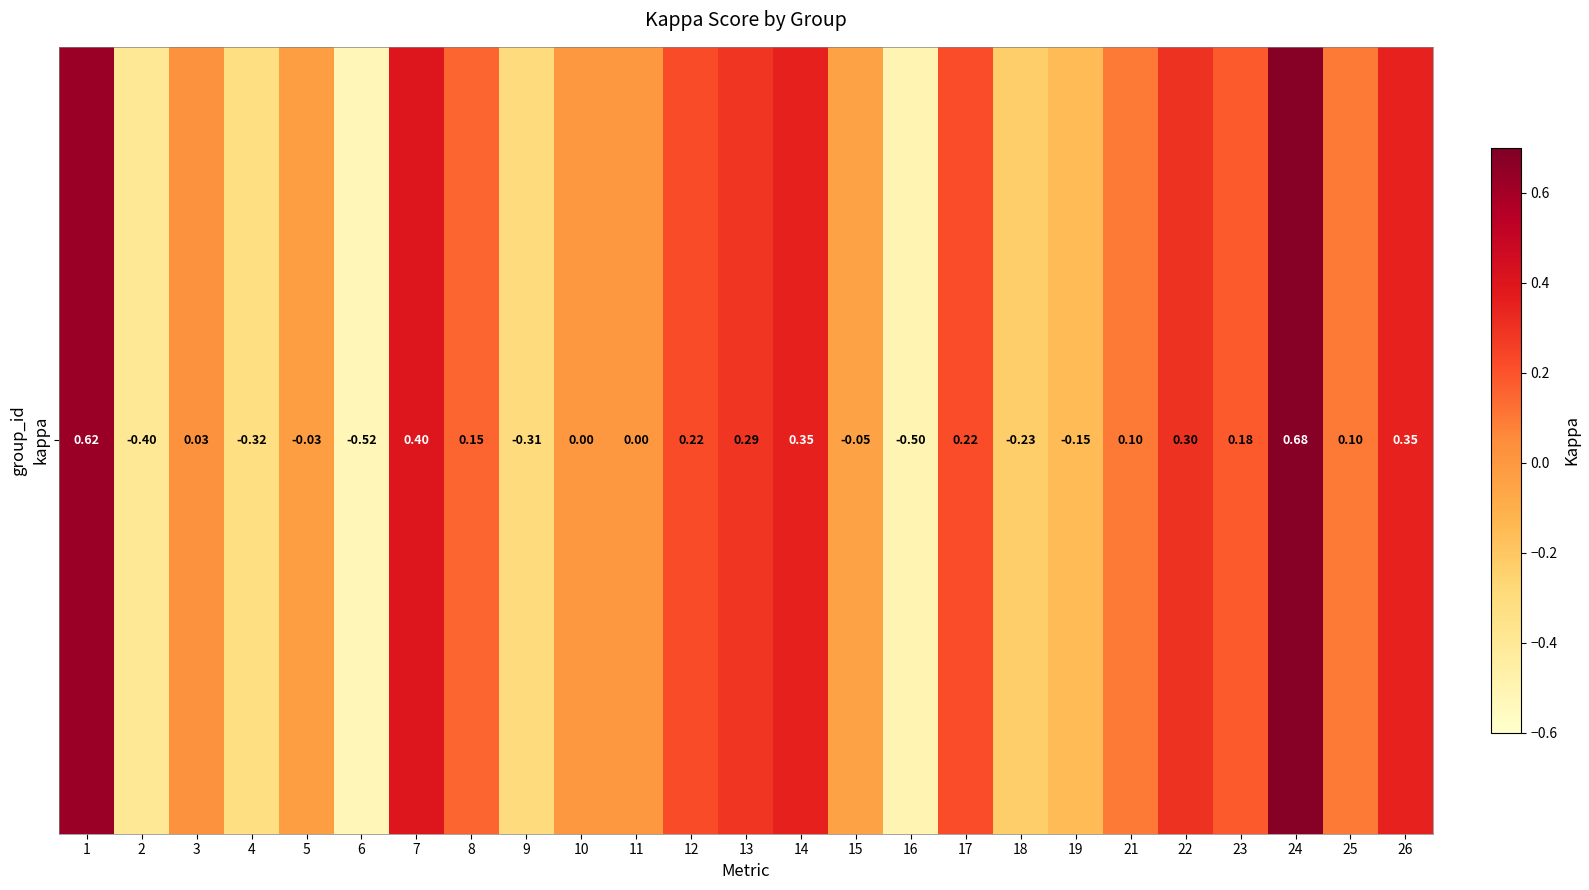

List the labels in order of value, largest first.

24, 1, 7, 14, 26, 22, 13, 12, 17, 23, 8, 21, 25, 3, 10, 11, 5, 15, 19, 18, 9, 4, 2, 16, 6